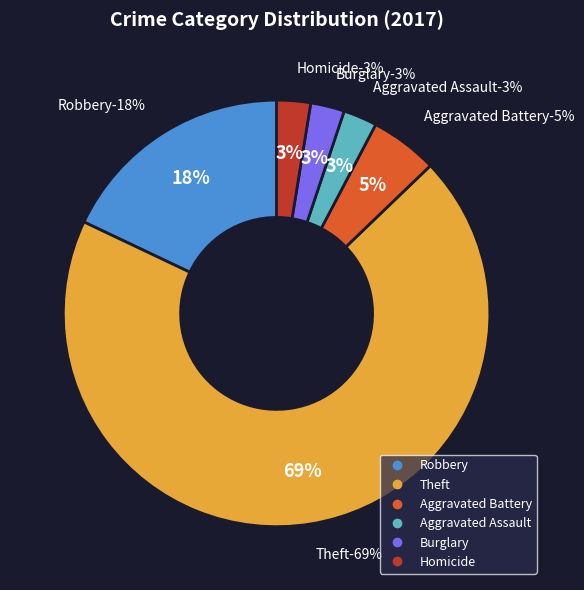

Count the number of slices in the pie.

7